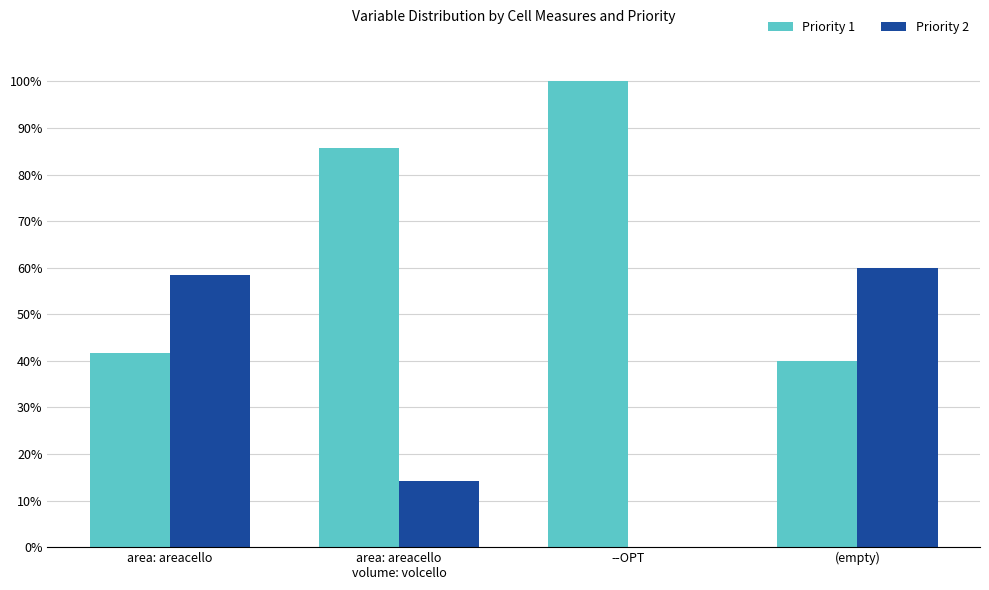

What is the total value across all series at (empty)?

100.0